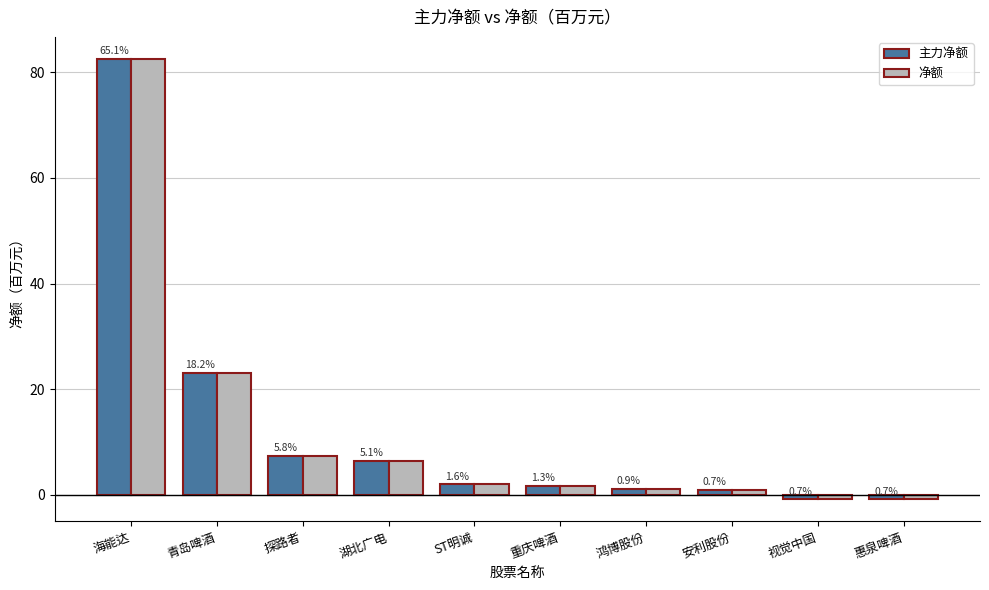

What are all the series names shown in the legend?

主力净额, 净额